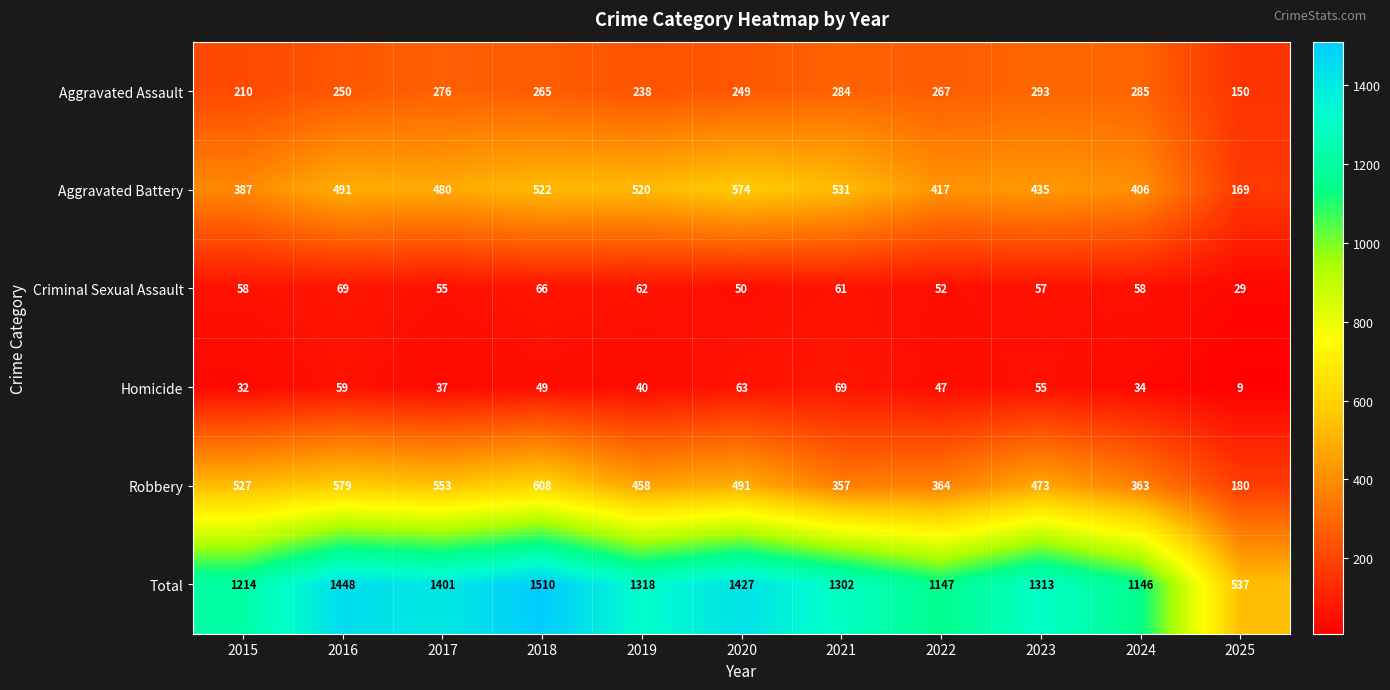

Between 2015 and 2019, which series saw the biggest shift?

Aggravated Battery